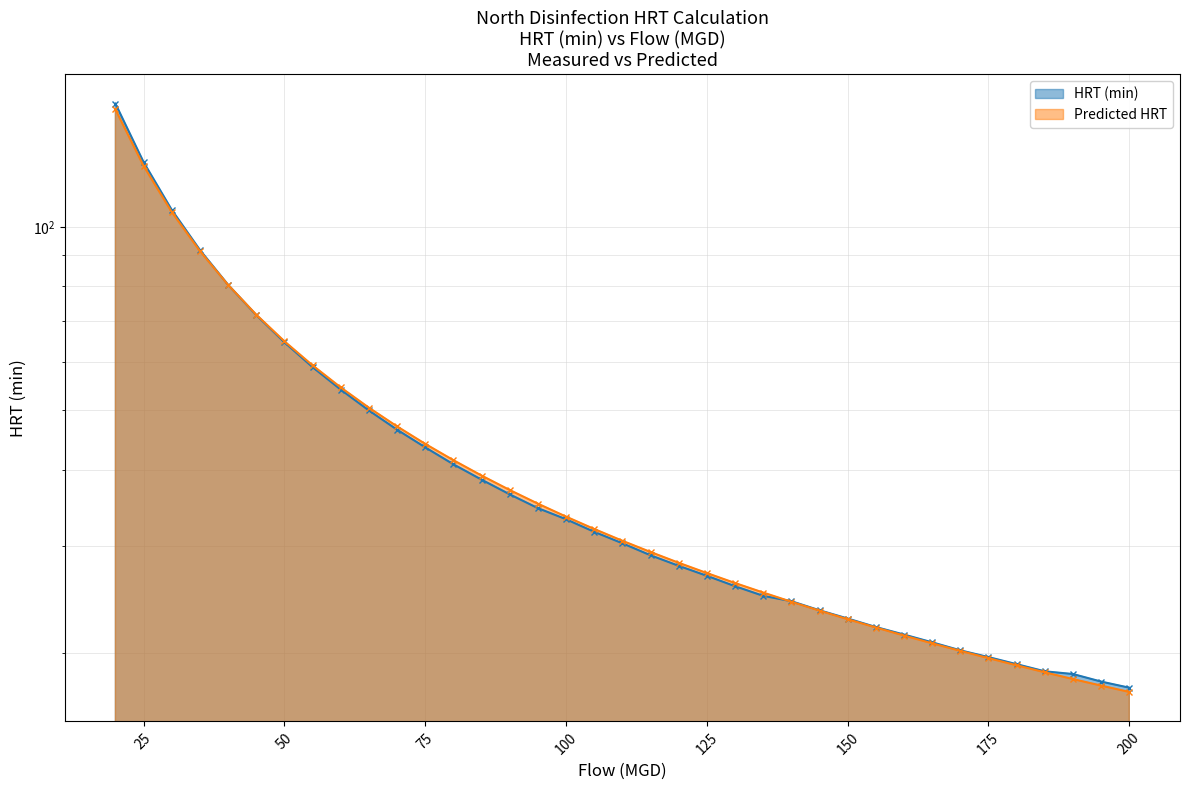

What is the difference between the highest and lowest values at 75?

0.4